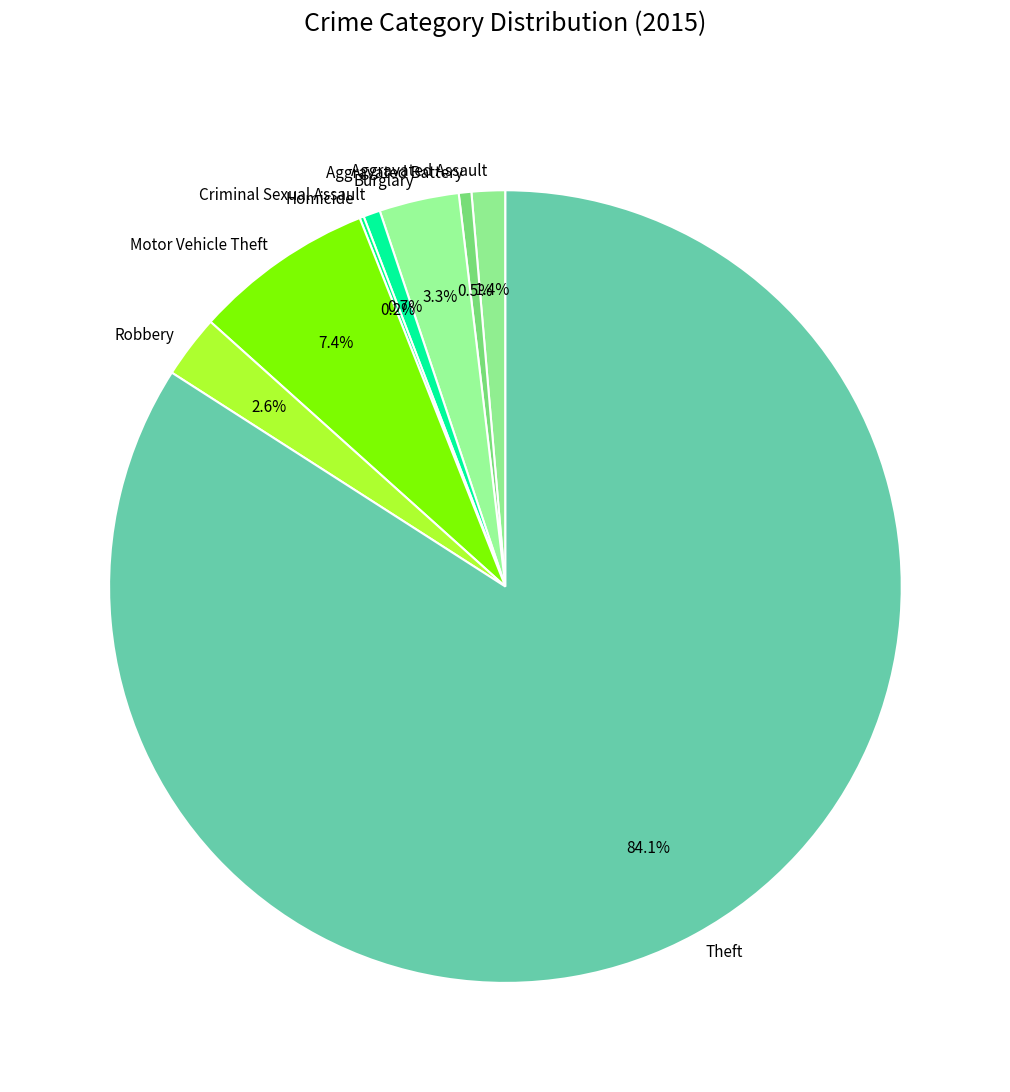

What is the total percentage of Aggravated Assault and Aggravated Battery?

1.9%